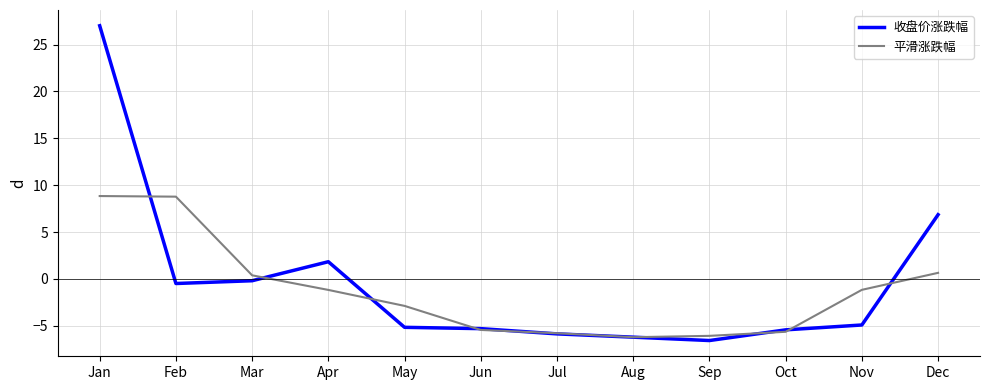

What is the lowest value of the 平滑涨跌幅 series?

-6.2